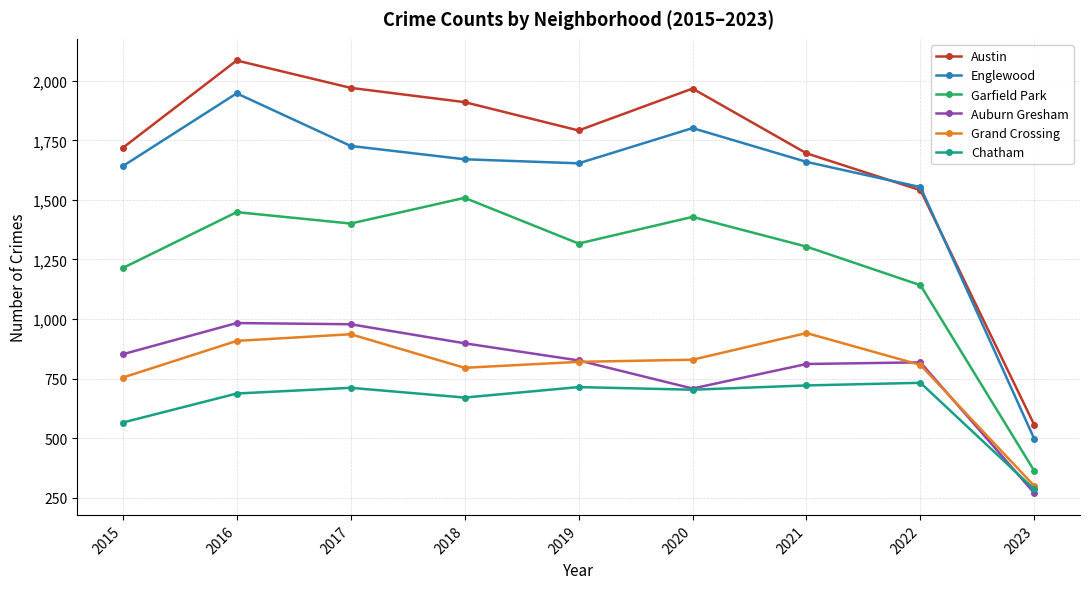

At 2021, list the series in order from largest to smallest.

Austin, Englewood, Garfield Park, Grand Crossing, Auburn Gresham, Chatham